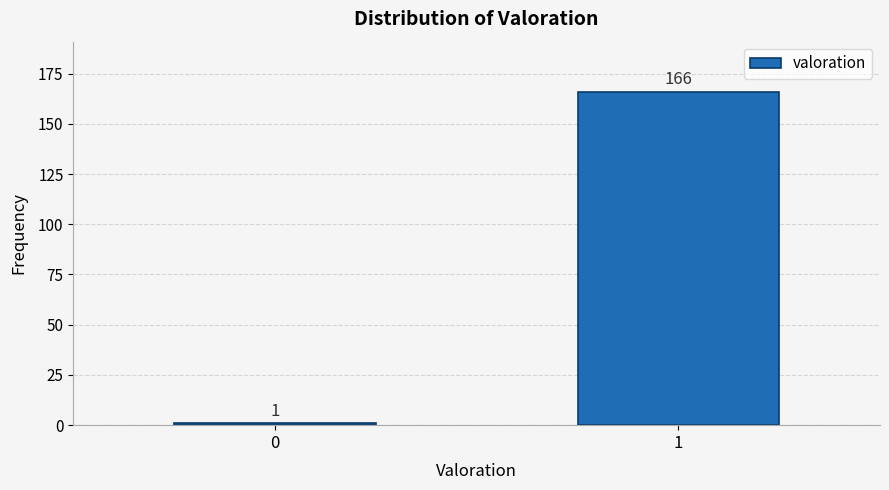

Reading right to left, what are all the values shown in this chart?

1=166	0=1